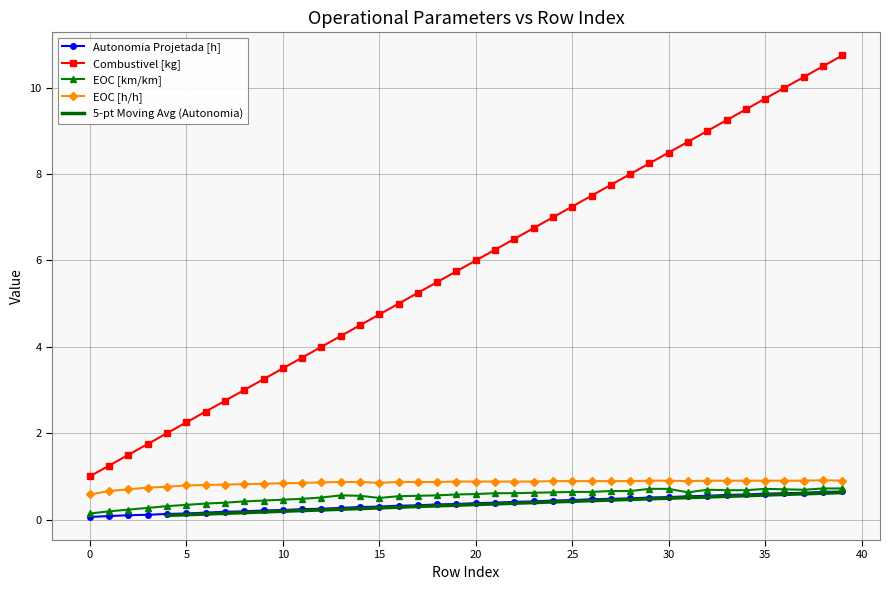

Which series changed the most between 18 and 27?

Combustivel [kg]